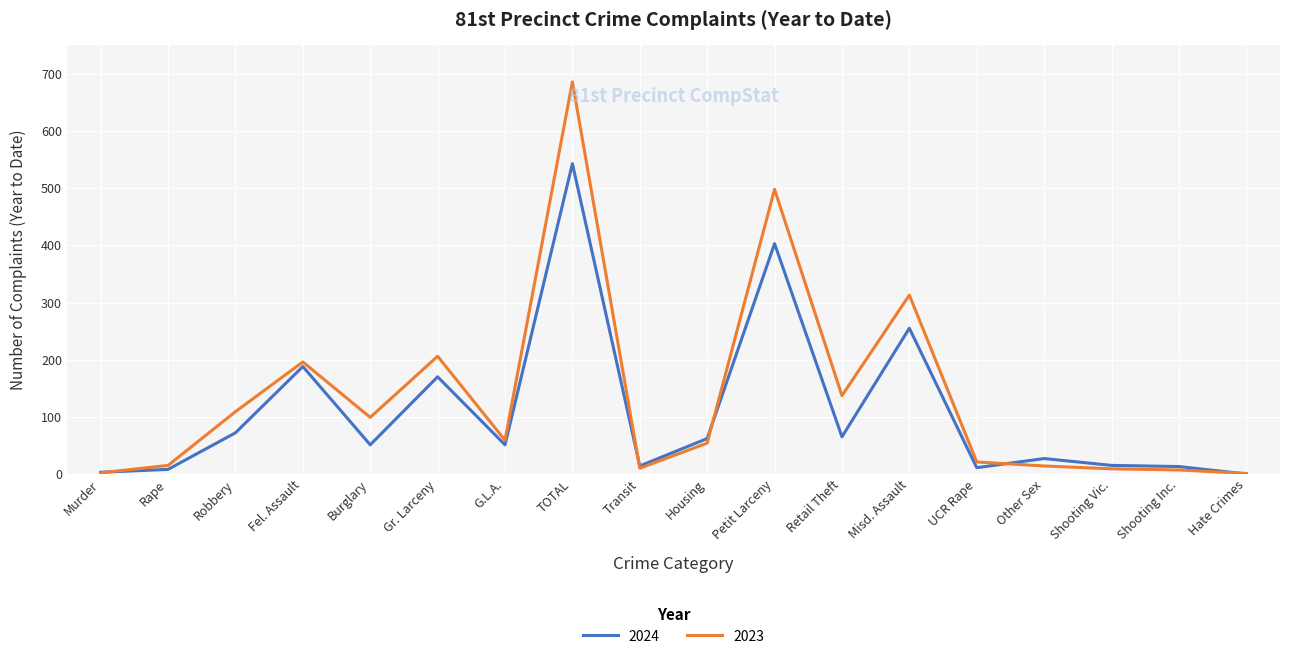

List the series in order of their peak value, highest first.

2023, 2024